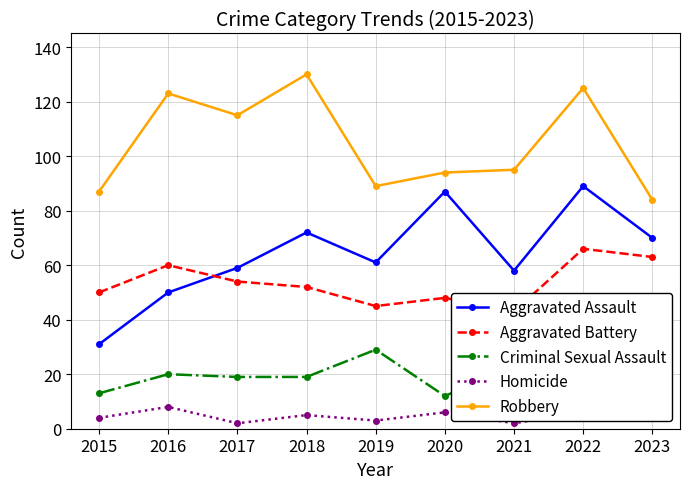

The value of Aggravated Assault at 2020 is 146. True or false?

False